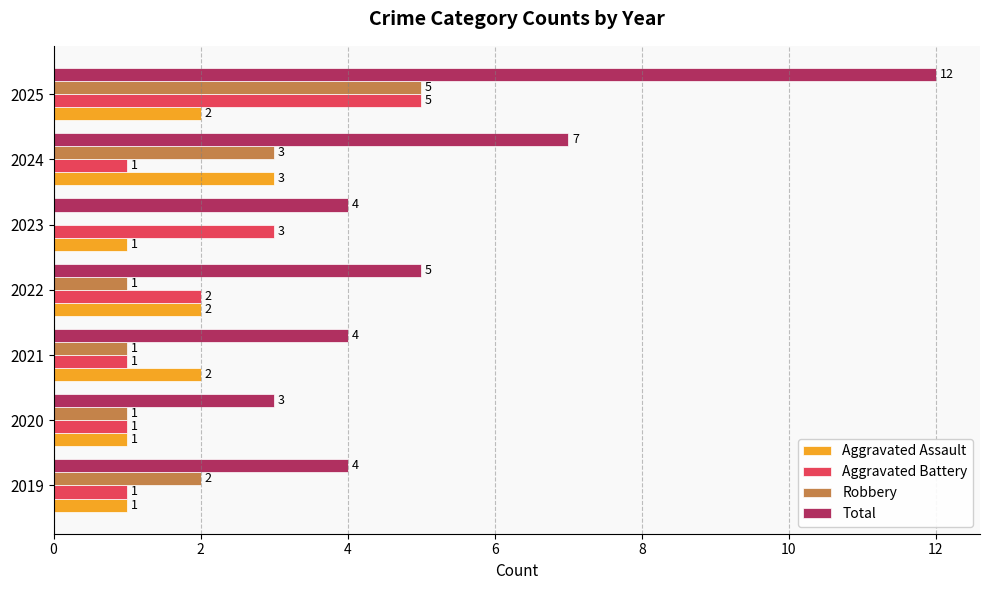

How many series are shown in this chart?

4